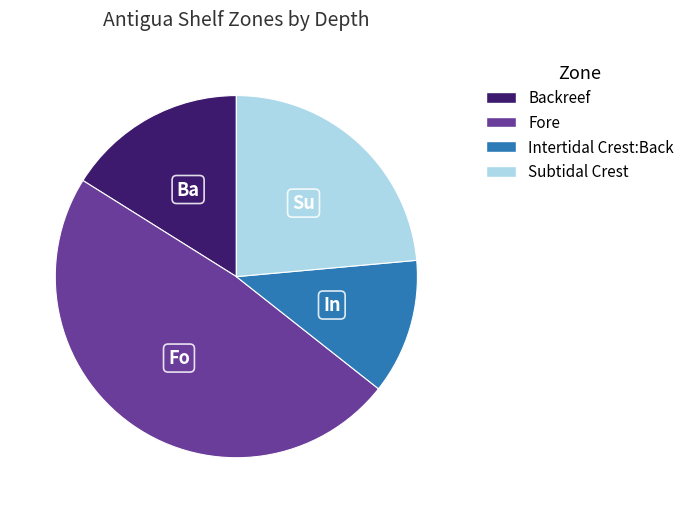

How many slices are in this pie chart?

4